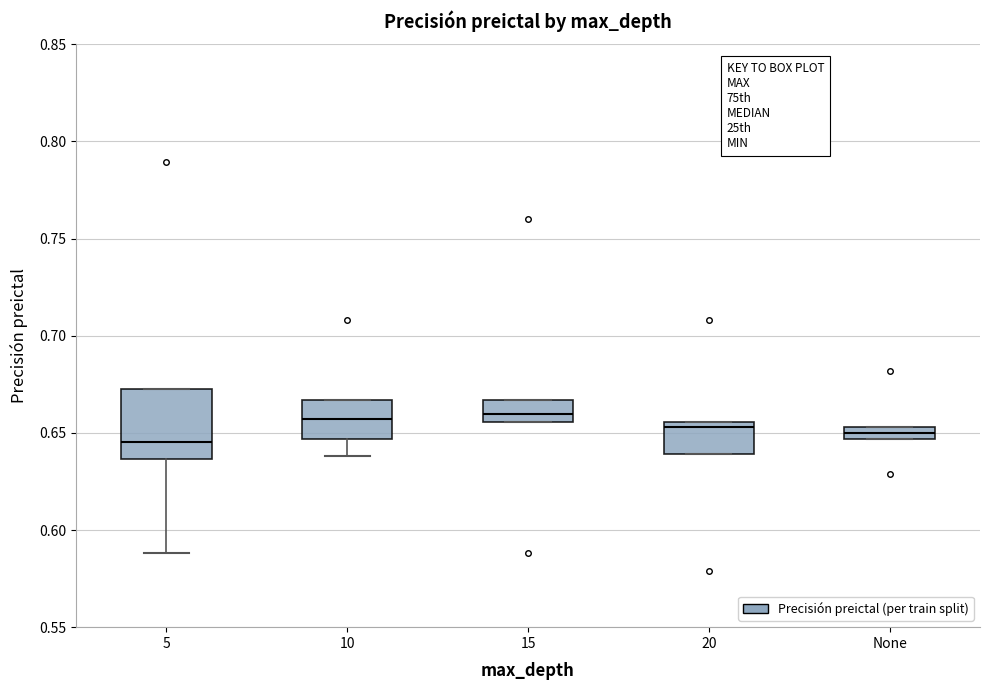

Where is the upper edge of the box for None on the y-axis? The values are not printed on the chart, so give them approximately, as read against the axis.

0.655